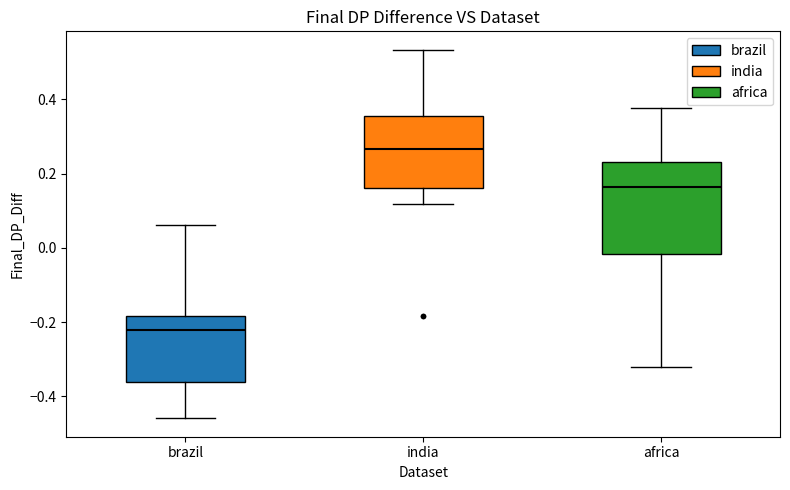

Reading left to right, transcribe this box plot: for each box, give where its median line is, the range the box spans, and where its two whiskers end, as read against the y-axis. The values are not printed on the chart, so give them approximately, as read against the axis.

brazil: median -0.22, box -0.36 to -0.18, whiskers -0.46 to 0.06
india: median 0.26, box 0.16 to 0.36, whiskers 0.12 to 0.54
africa: median 0.16, box -0.02 to 0.24, whiskers -0.32 to 0.38